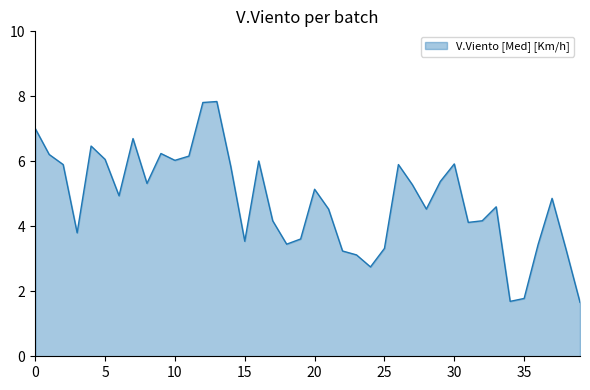

How many lines are shown in the chart?

1